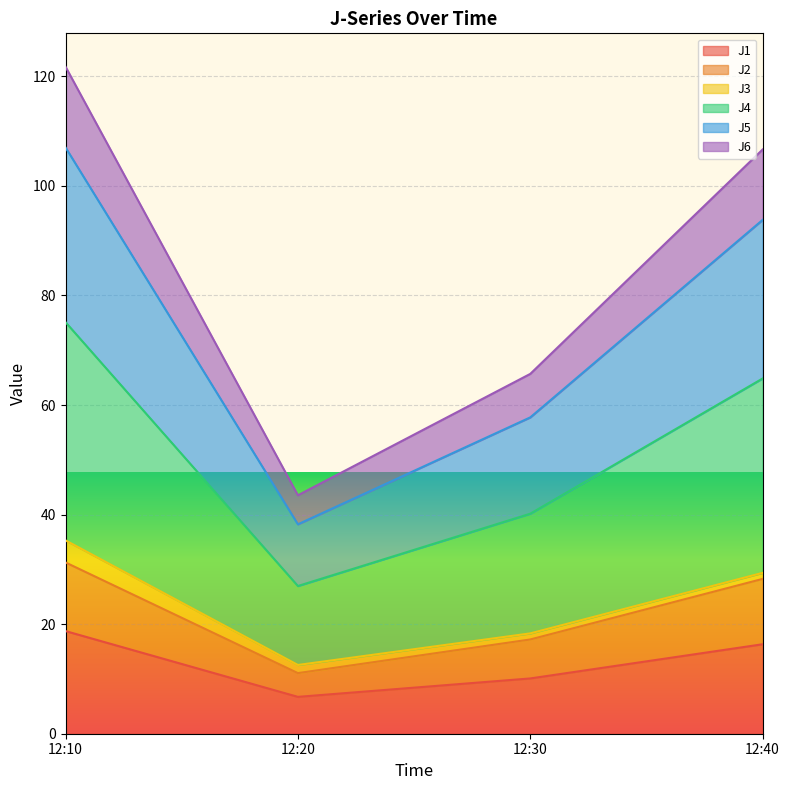

What is the maximum value for J1?

18.7